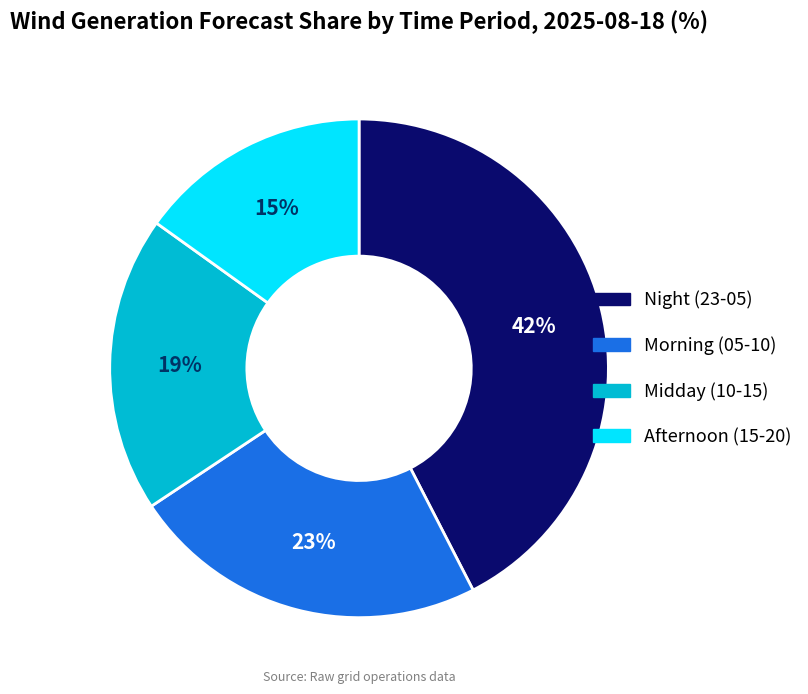

Is there any slice that represents more than half of the pie?

No